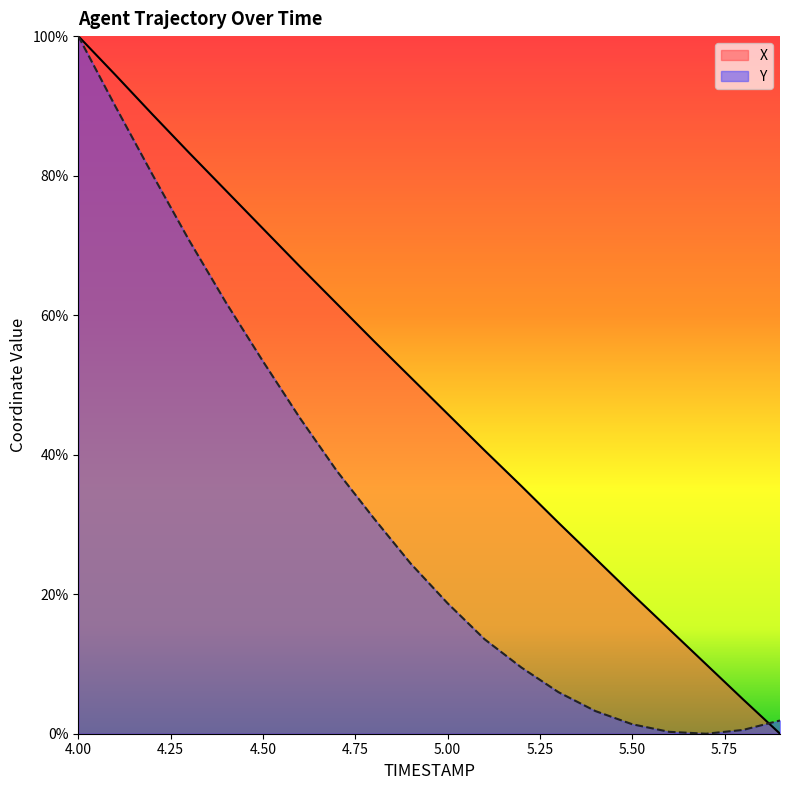

Reading right to left, what are all the values shown in this chart?

X: 0.0	4.9	9.9	15.0	20.0	25.1	30.3	35.5	40.6	45.8	51.1	56.3	61.6	67.0	72.4	77.8	83.3	88.8	94.5	100.0
Y: 1.9	0.5	0.0	0.3	1.4	3.3	6.0	9.5	13.6	18.7	24.4	30.9	37.7	45.3	53.4	61.8	70.7	80.2	90.0	100.0